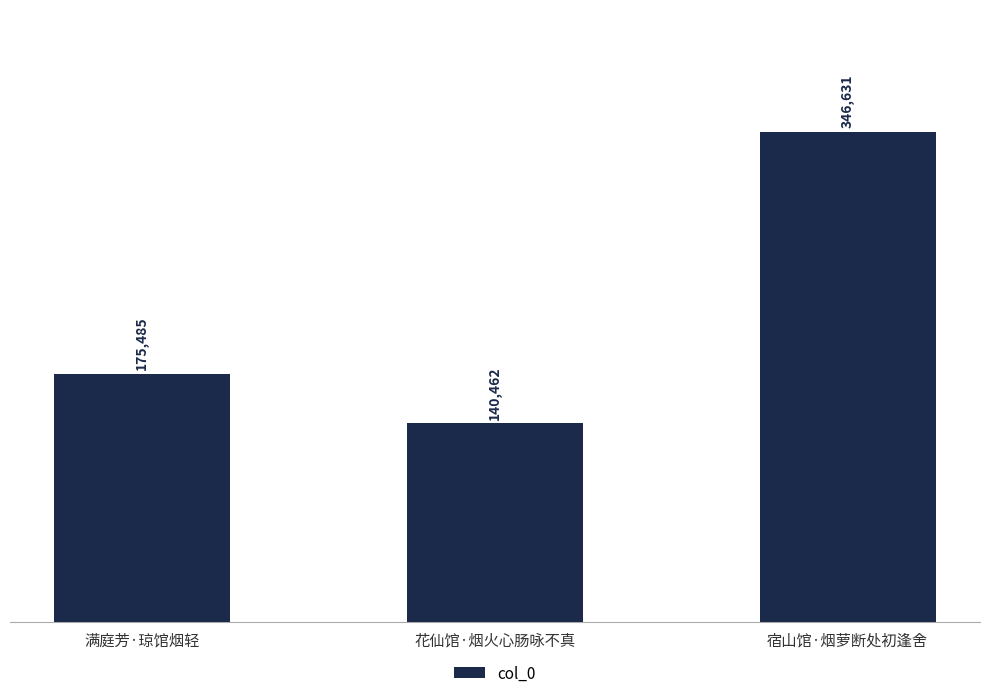

What is the maximum value shown in the chart?

346631